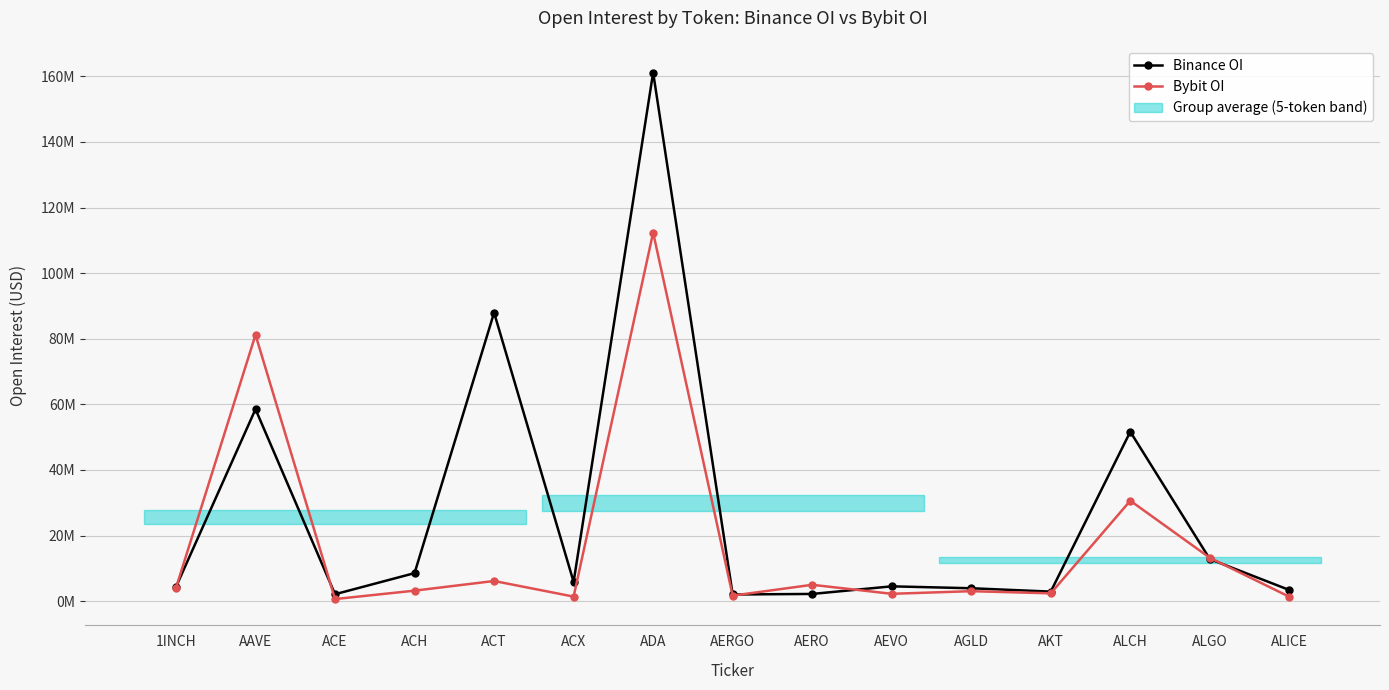

The Binance OI series shows 2132271 at ACE. True or false?

True